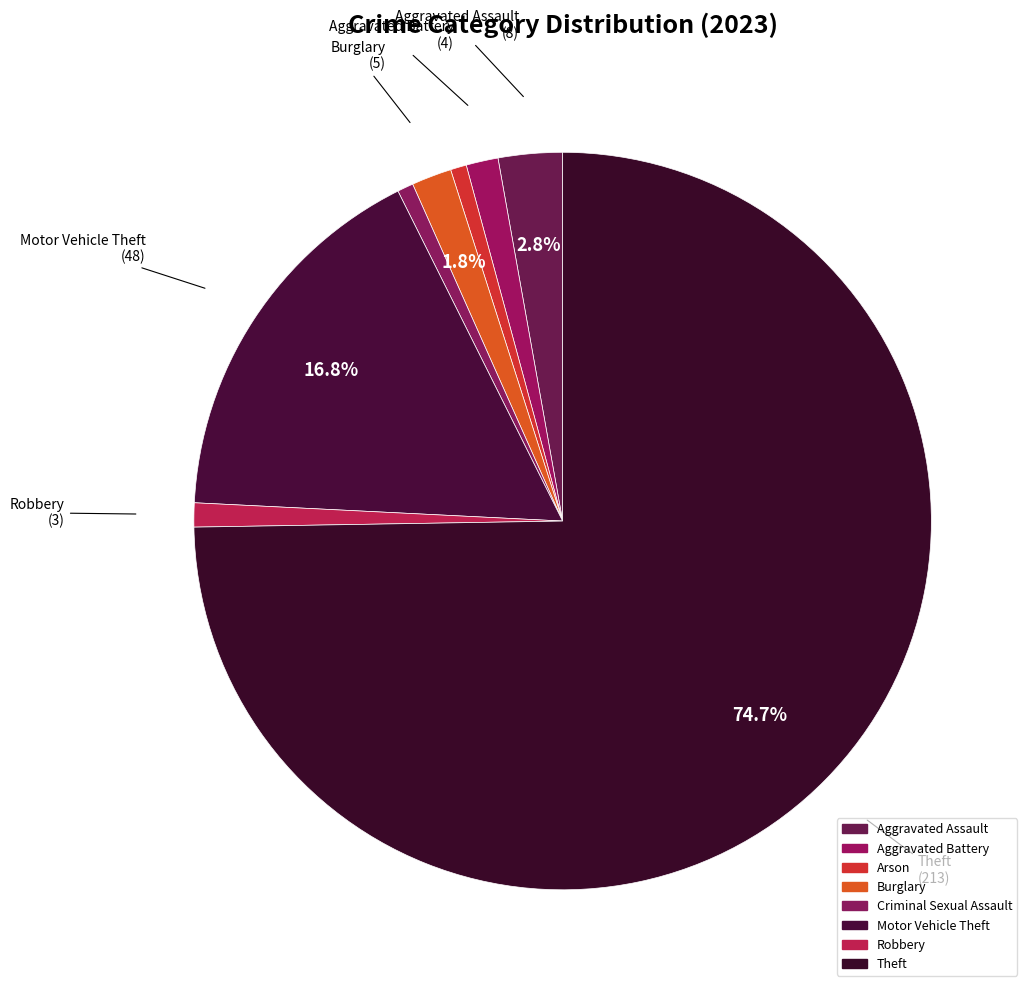

What is the smallest slice in the pie chart?

Arson